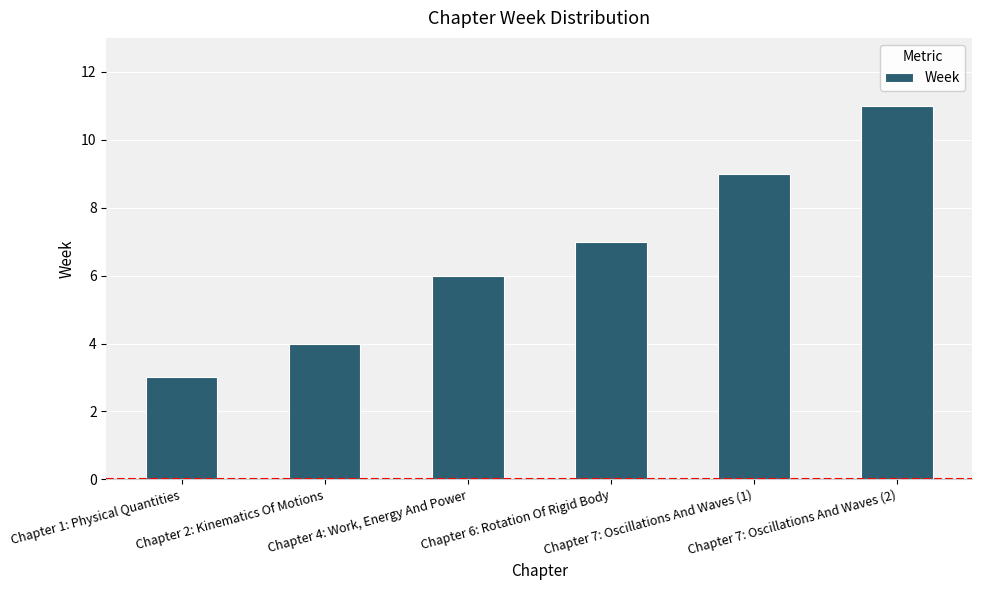

Which has a higher value, Chapter 2: Kinematics Of Motions or Chapter 7: Oscillations And Waves (2)?

Chapter 7: Oscillations And Waves (2)